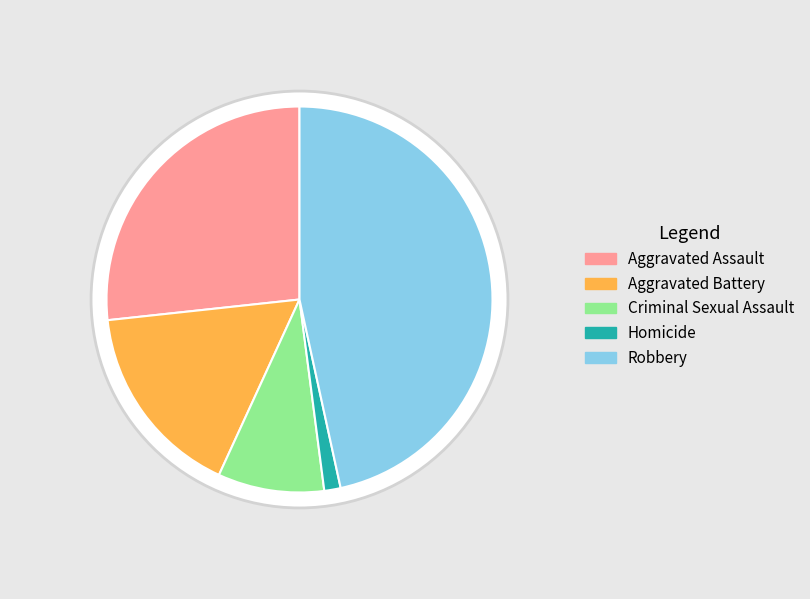

How much of the chart is everything except Aggravated Battery?

83.6%